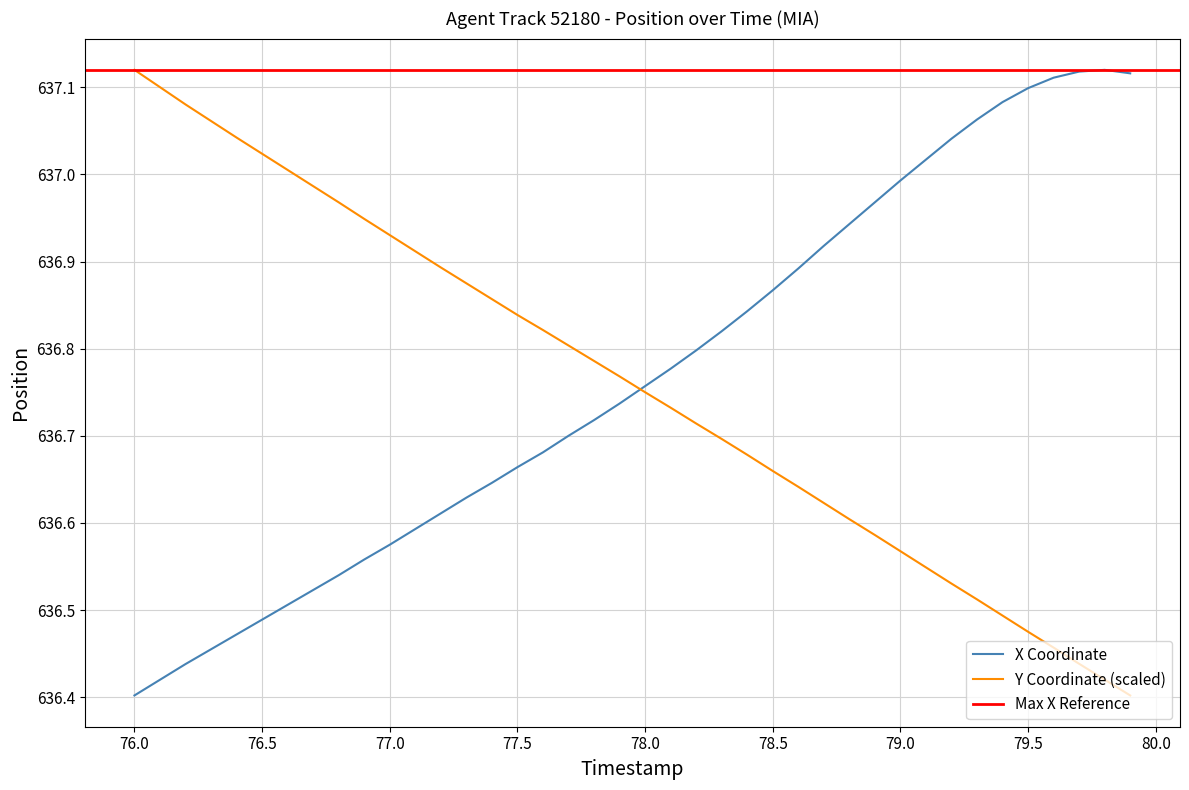

What is the difference between the maximum and minimum values in the X series?

0.7